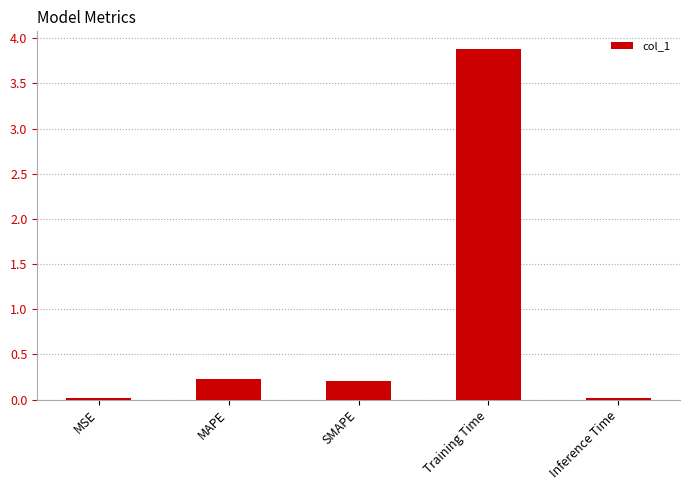

What is the greatest value displayed?

3.9